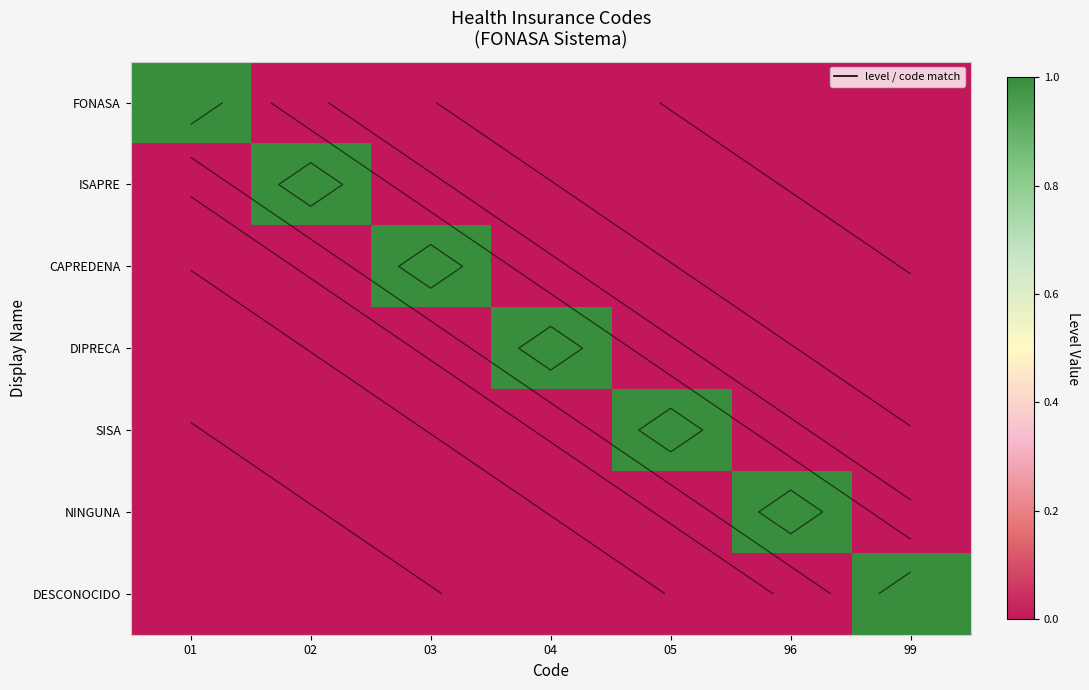

Is the value of FONASA at 99 greater than the value of NINGUNA at 05?

No